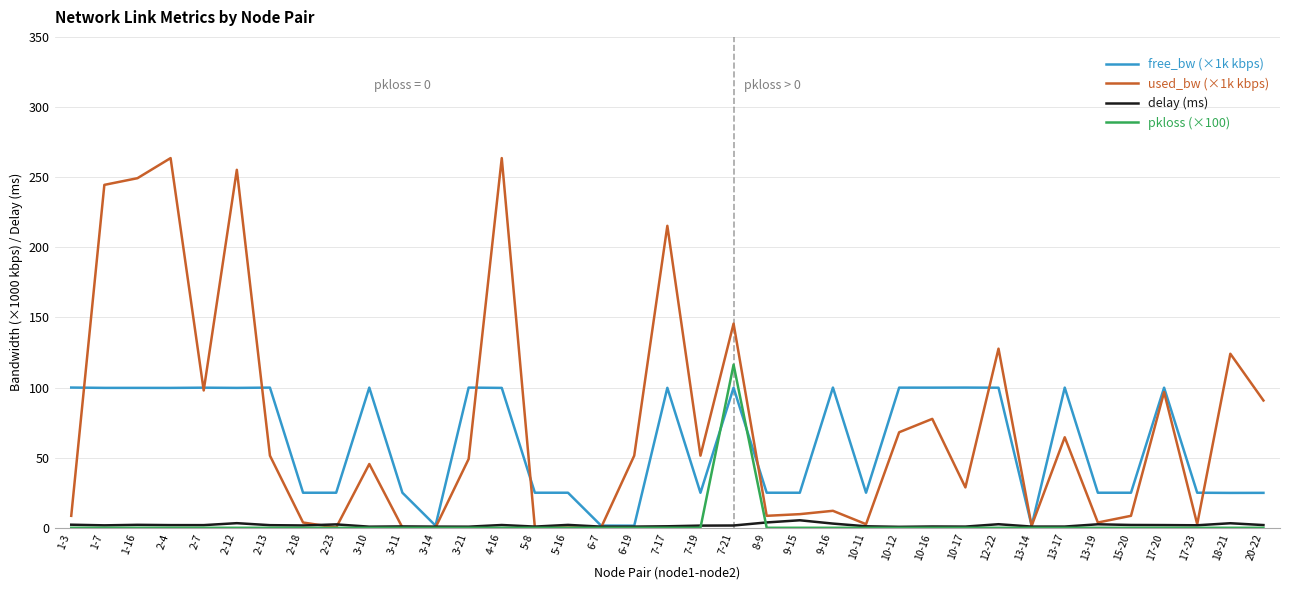

What is the greatest value displayed?

263.6